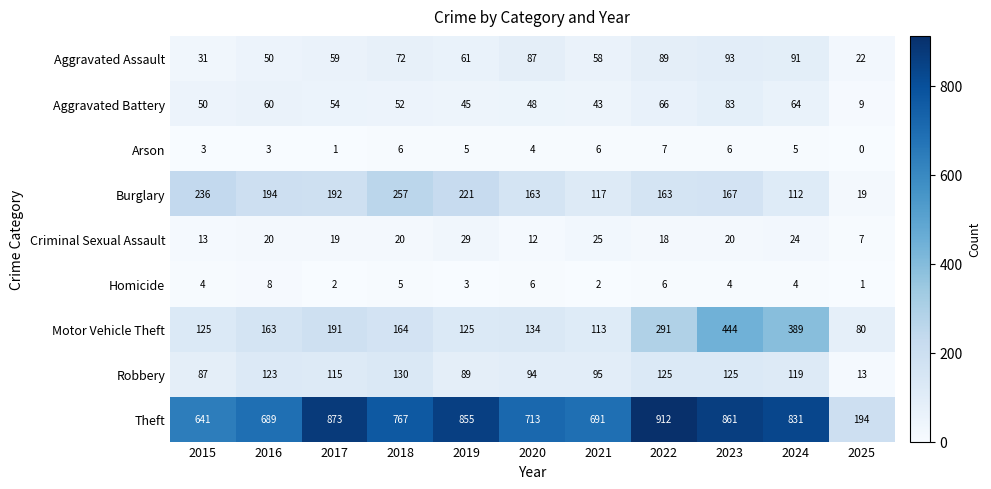

At which category is the sum across all series the highest?

2023